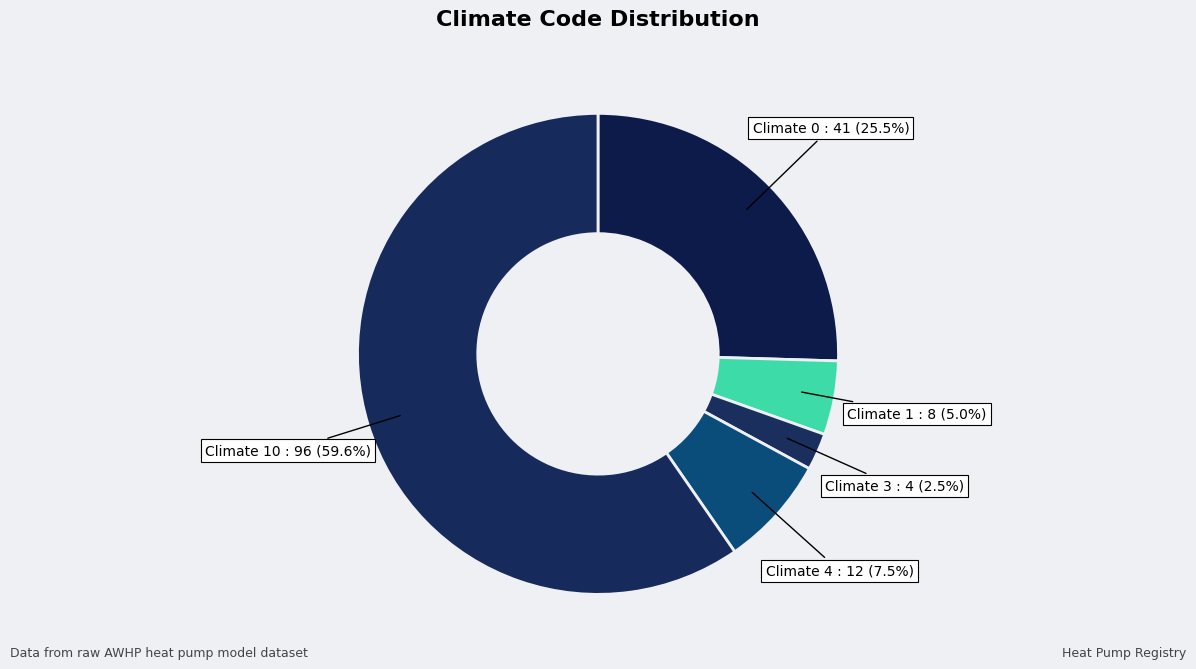

How many segments does this pie chart have?

5